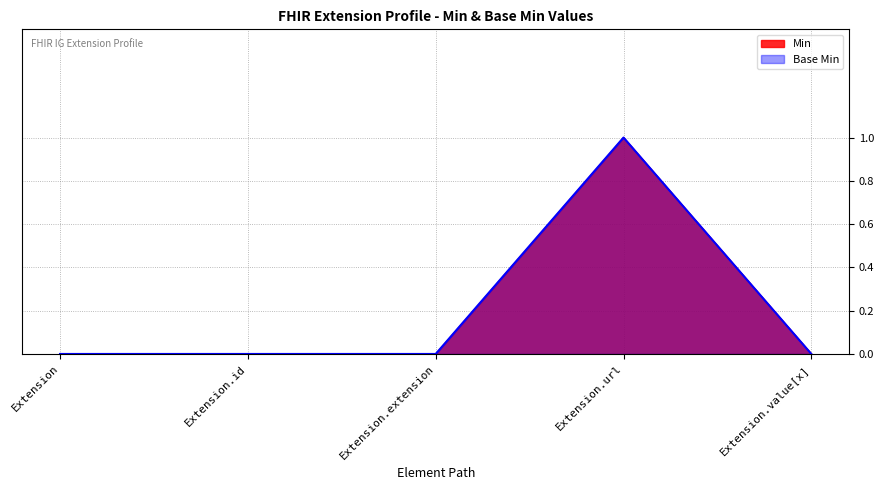

Rank the series at Extension from lowest to highest value.

Min, Base Min